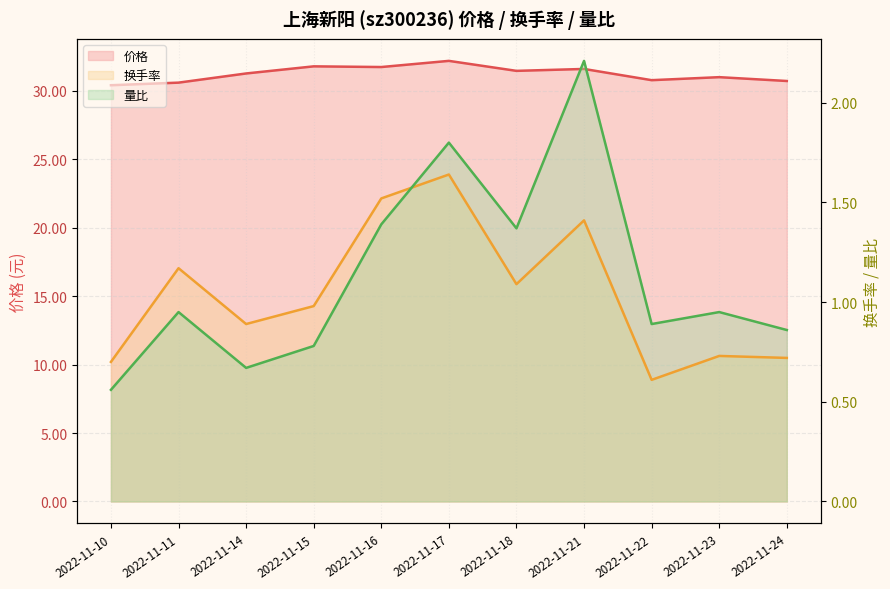

What is the sum of all 换手率_line values?

11.5